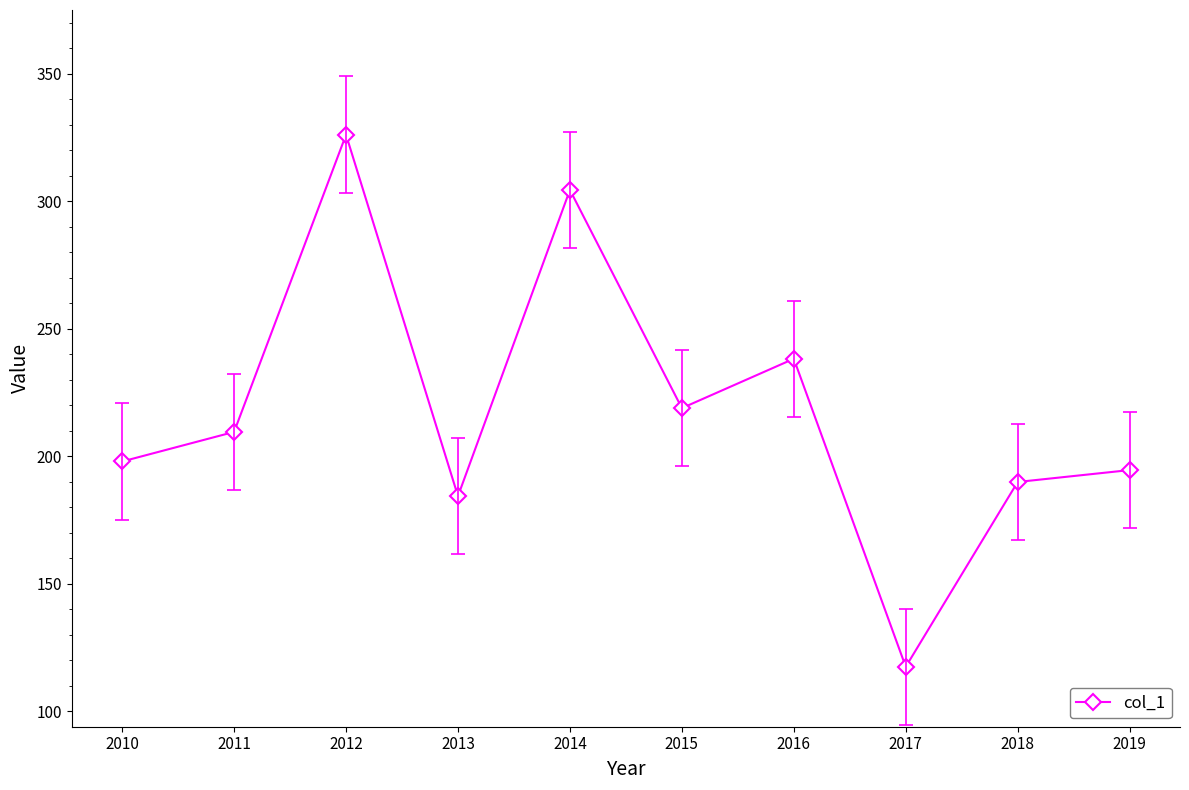

What is the value of the 8th point from the left?

117.5